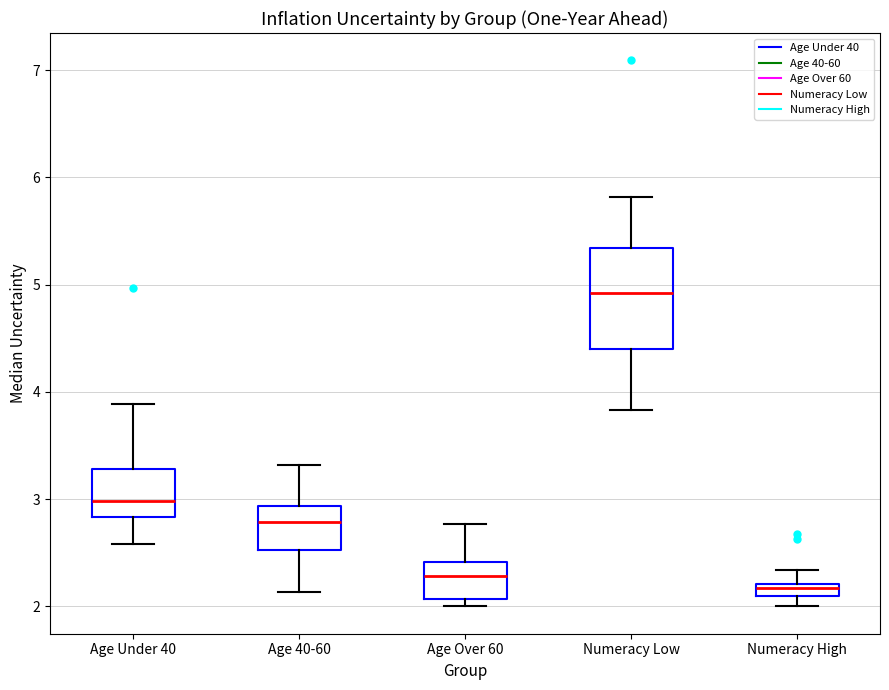

Comparing the boxes themselves (not the whiskers), which one is the tallest?

Numeracy Low